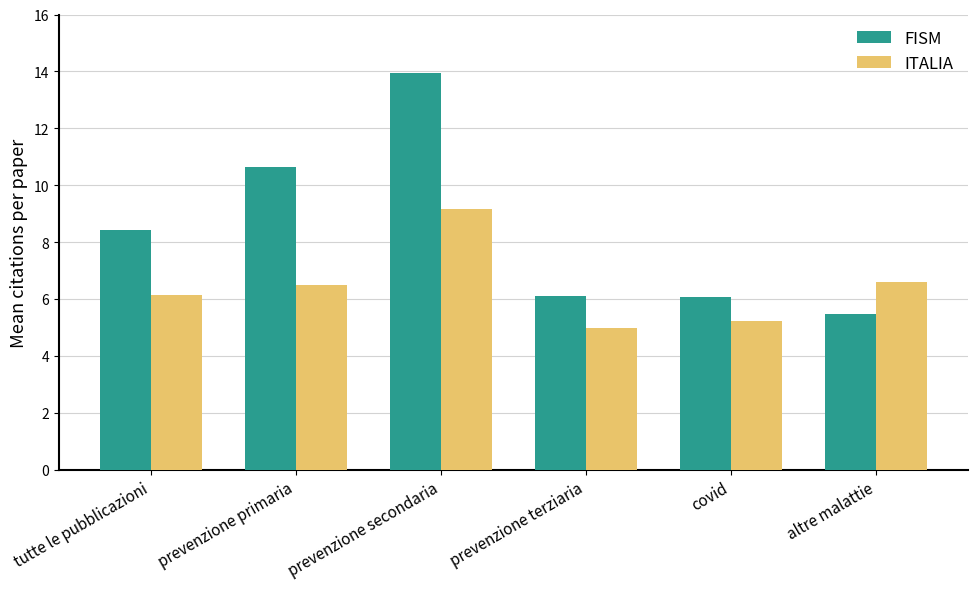

The value of ITALIA at prevenzione secondaria is 9.1. True or false?

True